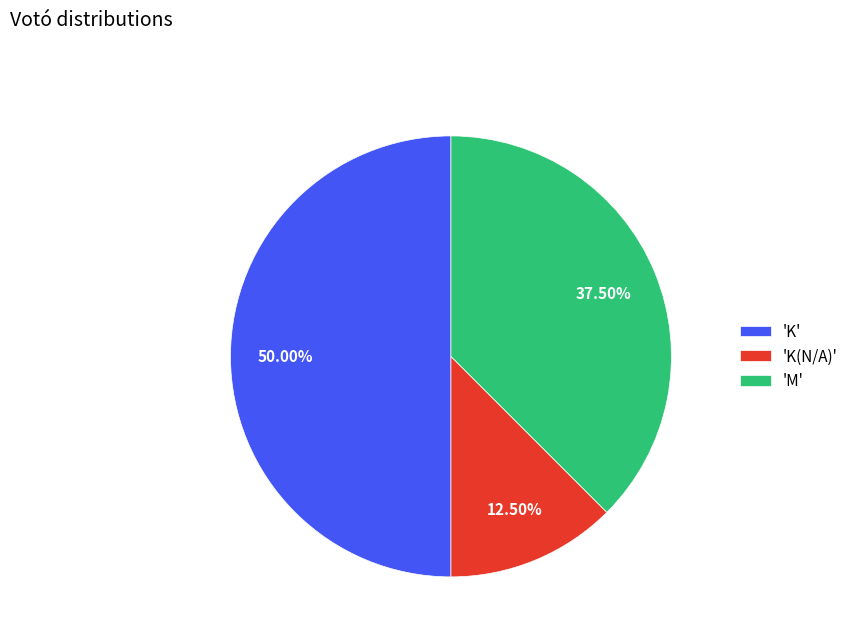

To the nearest percent, what is the average slice percentage?

33%